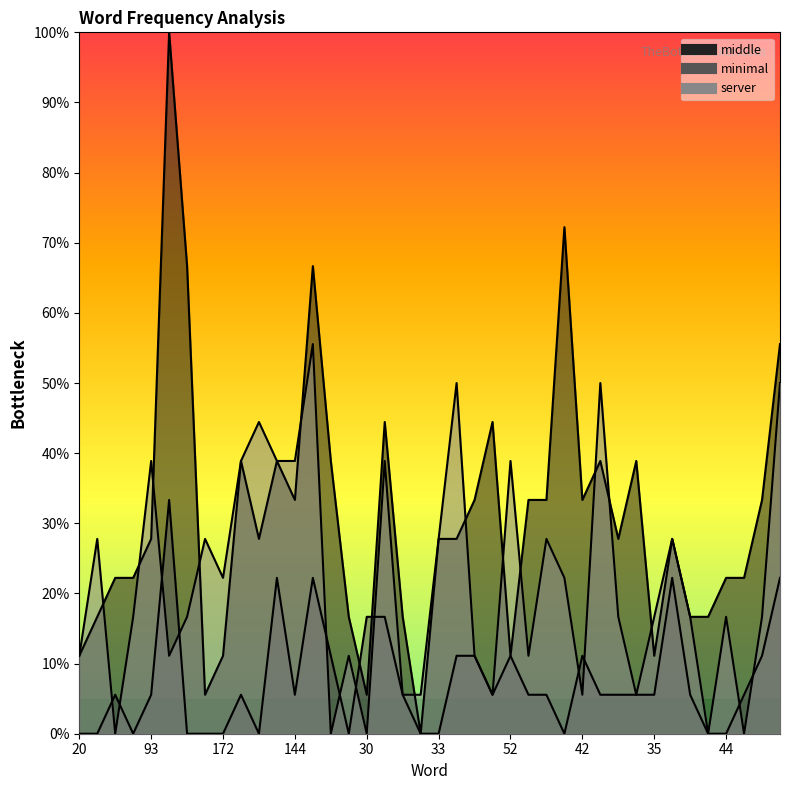

What is the sum of all server values?

866.7